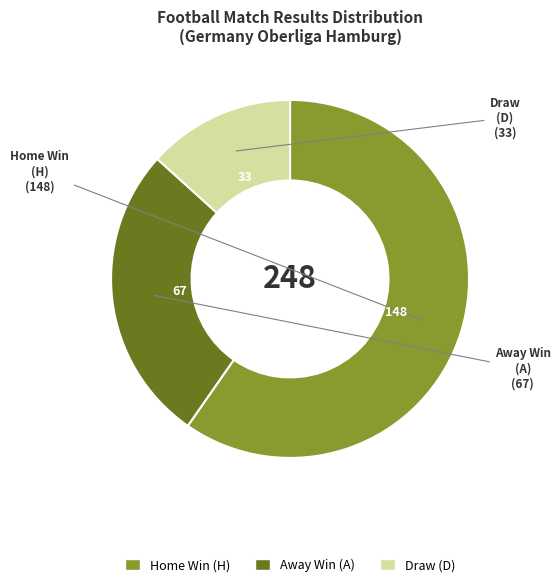

Is there a majority slice in this chart?

Yes